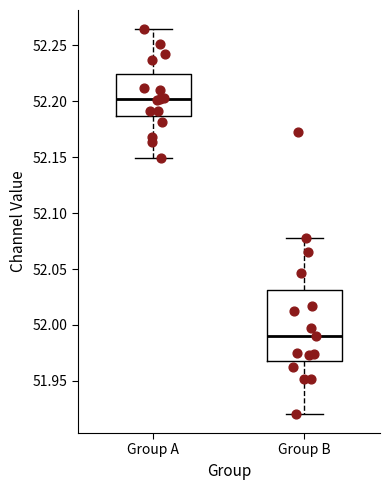

Where does the lower whisker of the box for Group A end on the y-axis? The values are not printed on the chart, so give them approximately, as read against the axis.

52.150